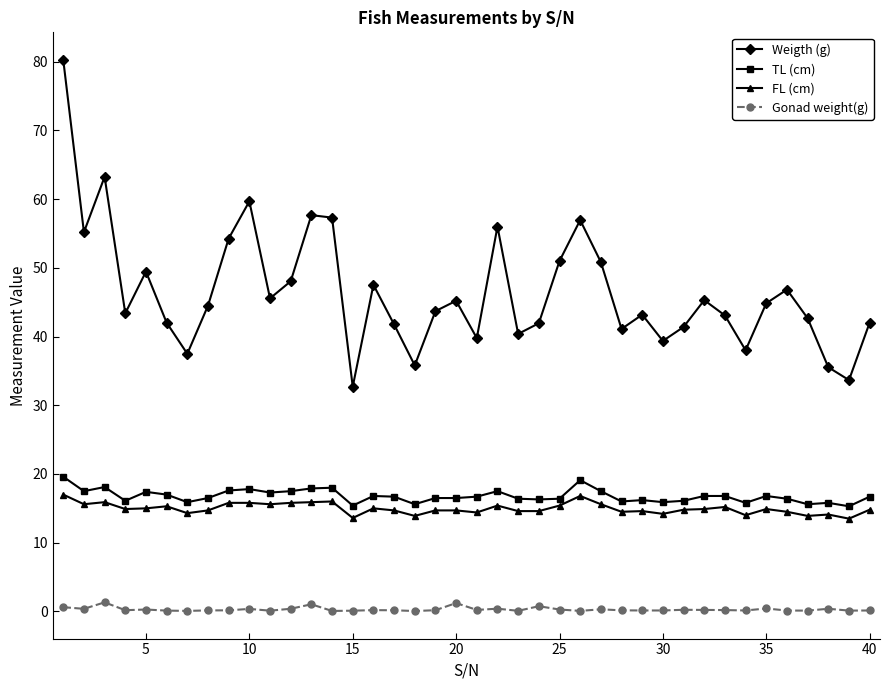

What is the value of the TL (cm) point at the 30th from the left?

15.9